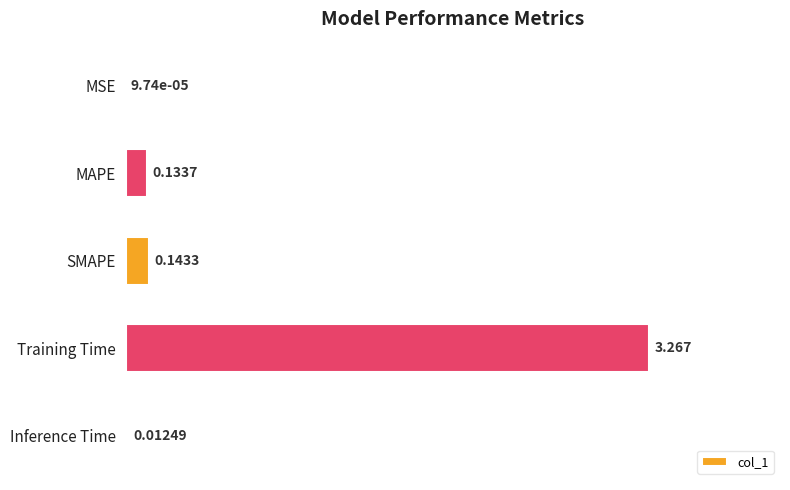

How many categories are shown in the chart?

5